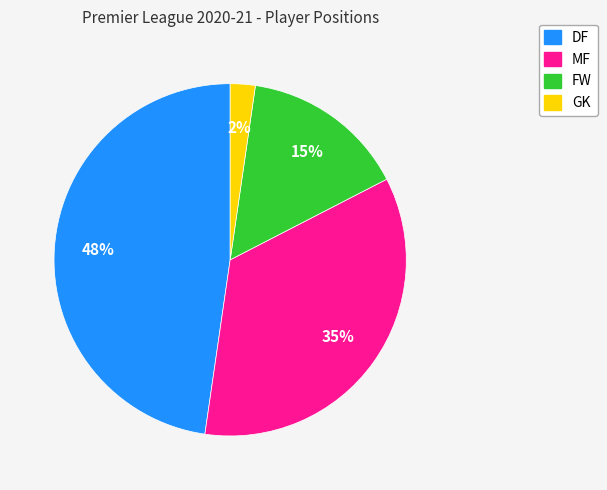

To the nearest percent, what portion does DF represent?

48%